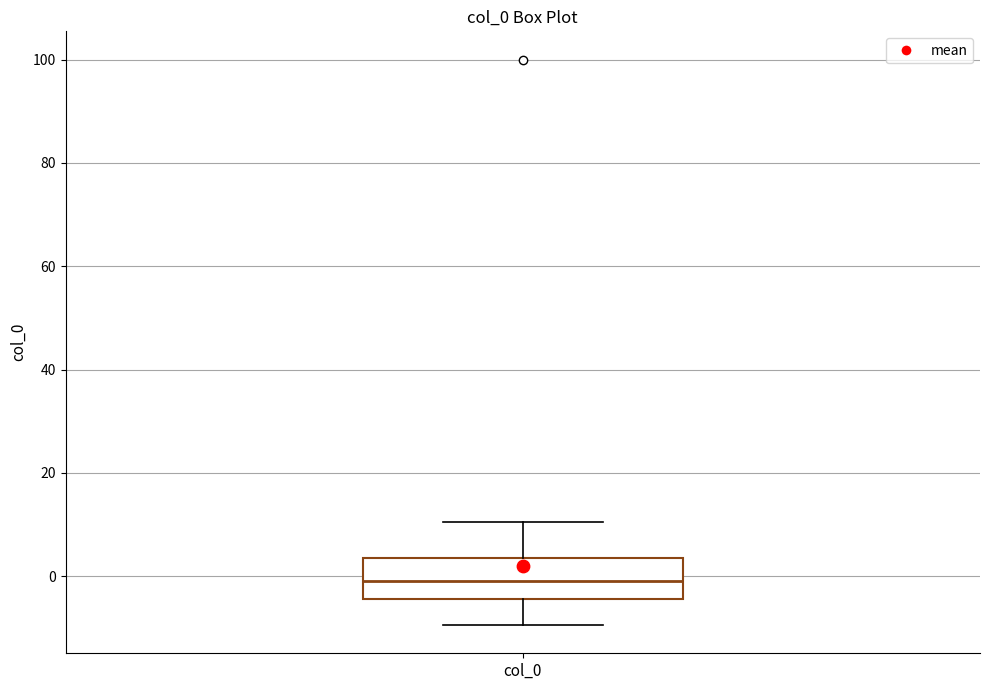

Transcribe this box plot: give where the median line is, the range the box spans, and where the two whiskers end, as read against the y-axis. The values are not printed on the chart, so give them approximately, as read against the axis.

median 0, box -4 to 4, whiskers -10 to 10